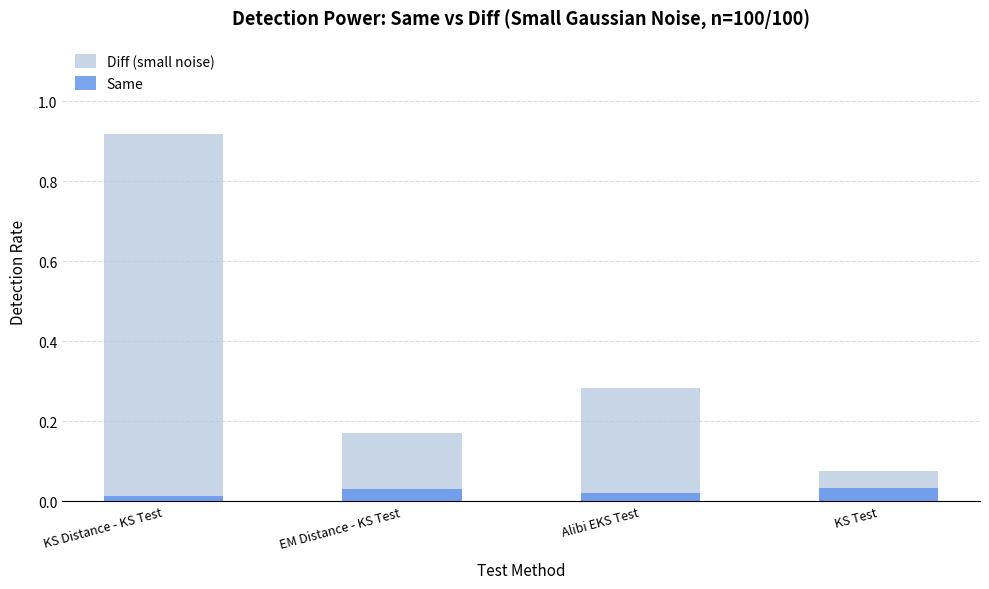

Reading left to right, extract all data points from this chart.

Diff (small noise): KS Distance - KS Test=0.9	EM Distance - KS Test=0.2	Alibi EKS Test=0.3	KS Test=0.1
Same: KS Distance - KS Test=0.0	EM Distance - KS Test=0.0	Alibi EKS Test=0.0	KS Test=0.0